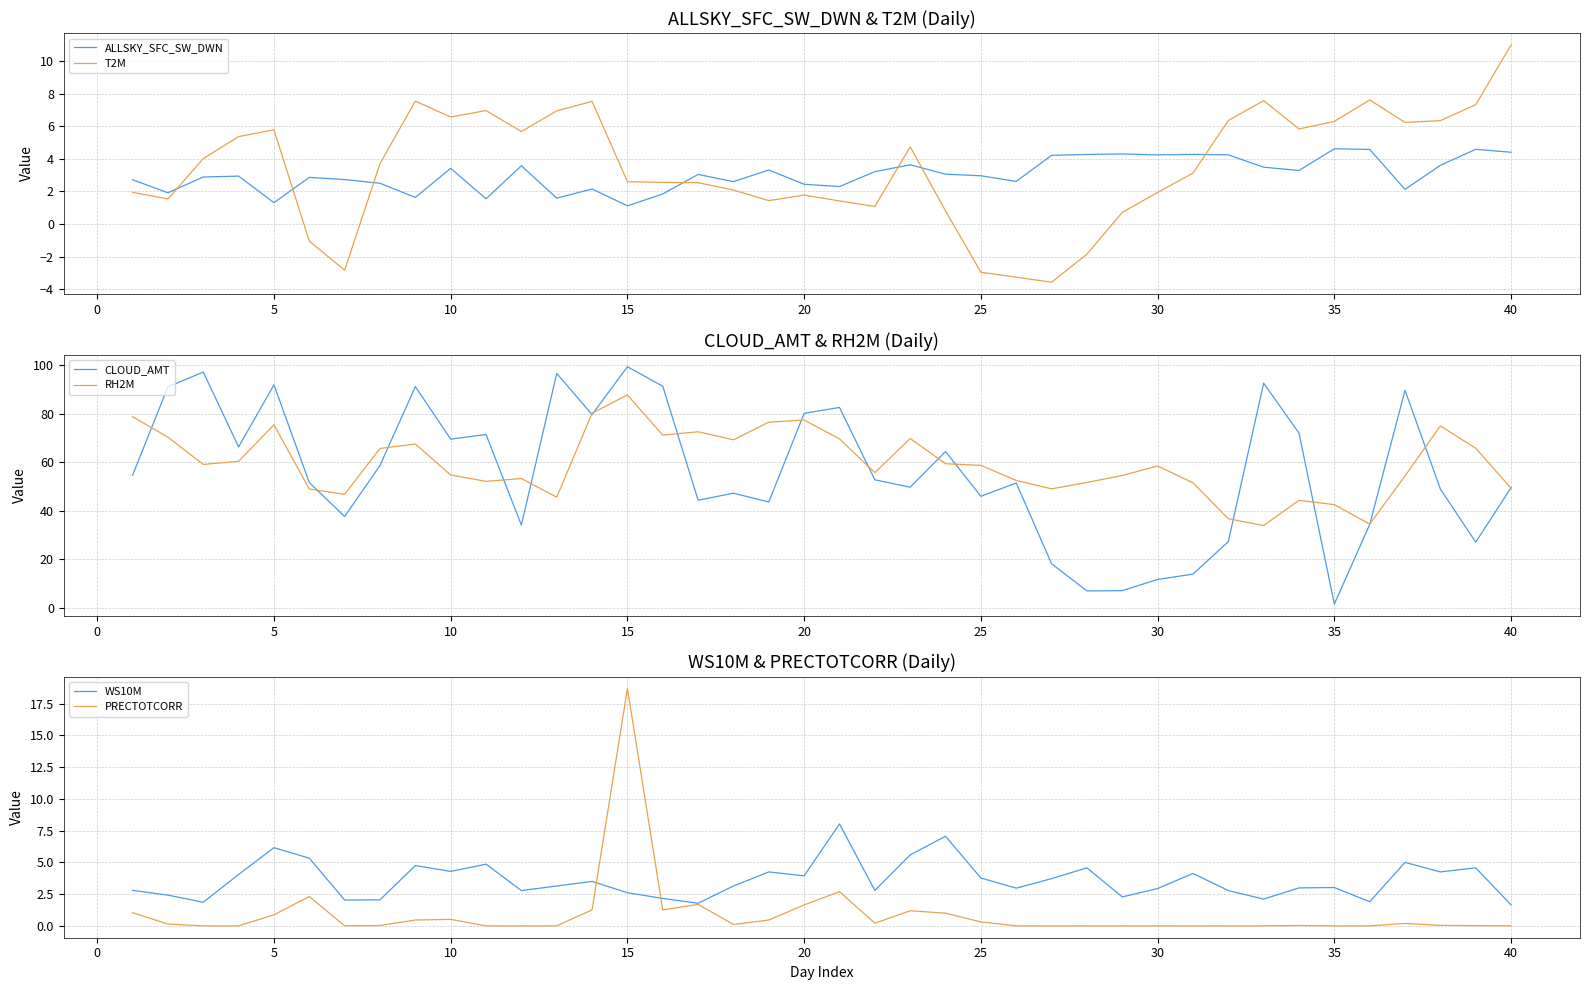

True or false: T2M has a value of 9.0 at 35.

False